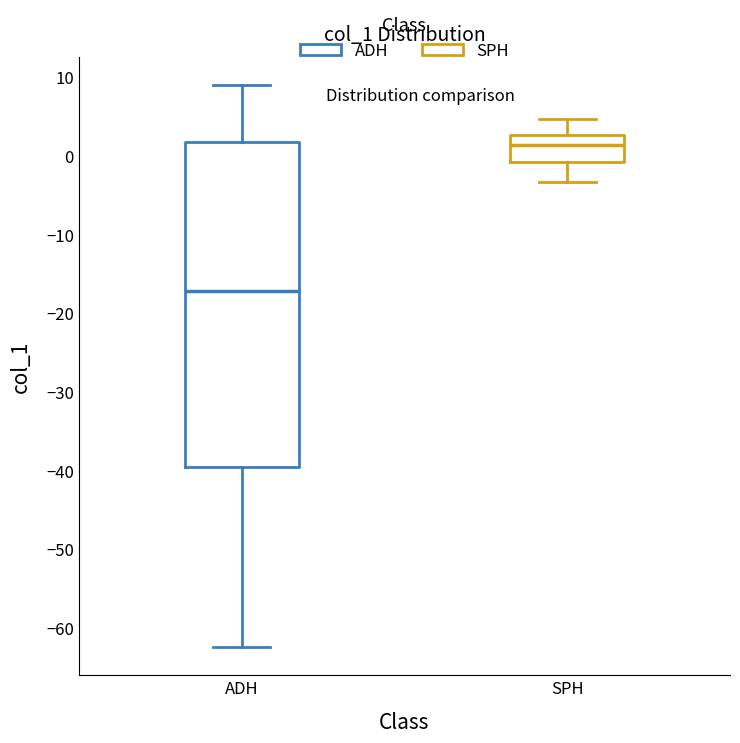

Reading left to right, read every box against the y-axis: the position of its median line, the range the box covers, and the ends of its whiskers. The values are not printed on the chart, so give them approximately, as read against the axis.

ADH: median -17, box -40 to 2, whiskers -62 to 9
SPH: median 1, box -1 to 3, whiskers -3 to 5